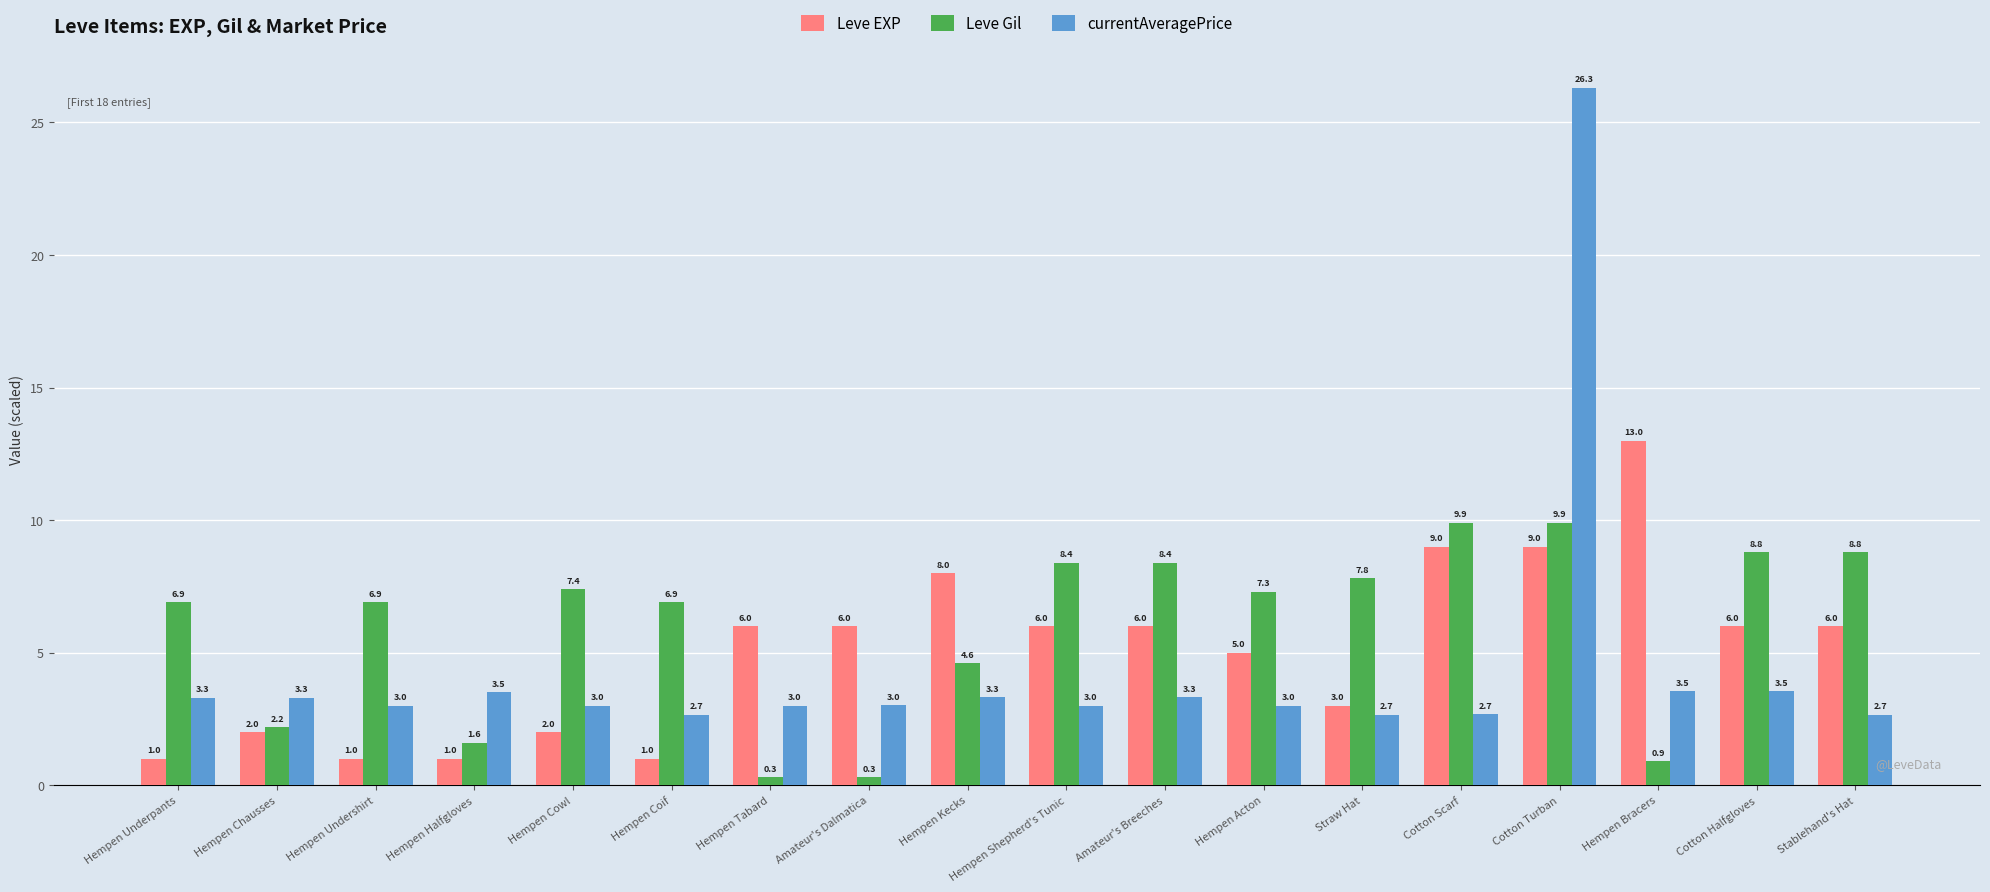

Which series has the largest range (max minus min)?

currentAveragePrice